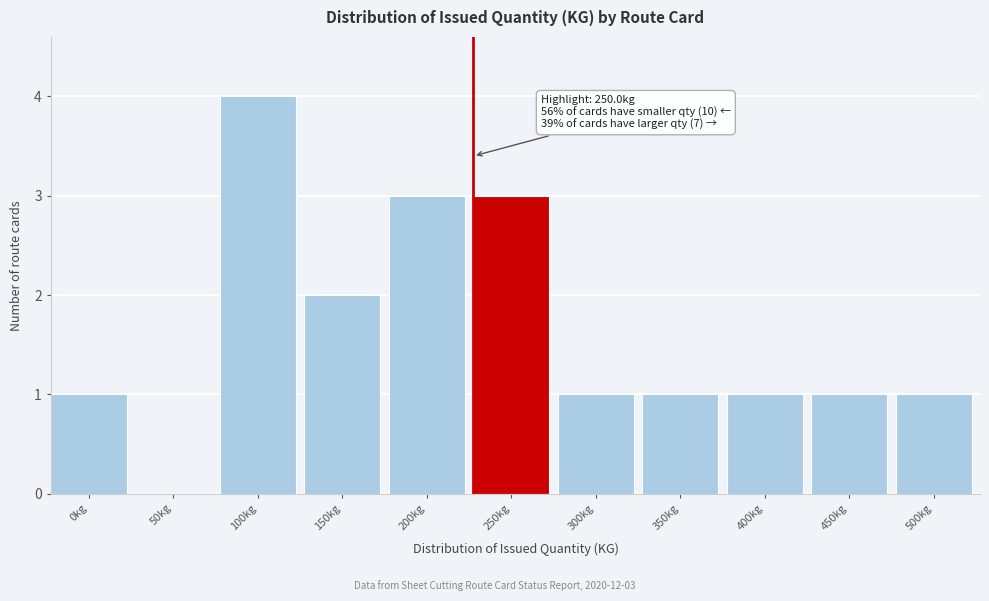

Reading left to right, transcribe all the data shown in this chart.

0kg=1	50kg=0	100kg=4	150kg=2	200kg=3	250kg=3	300kg=1	350kg=1	400kg=1	450kg=1	500kg=1